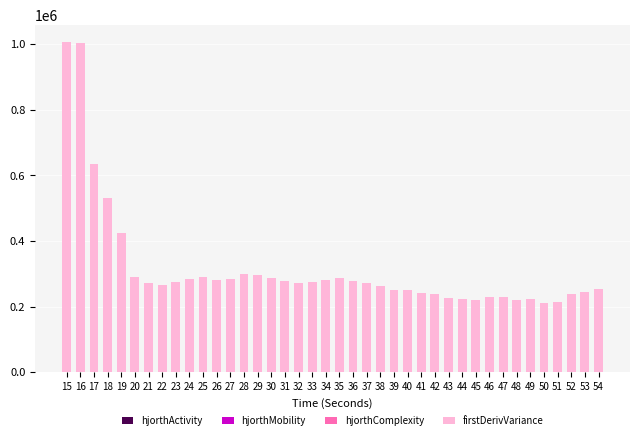

What is the difference between the maximum and minimum values in the hjorthComplexity series?

1.4